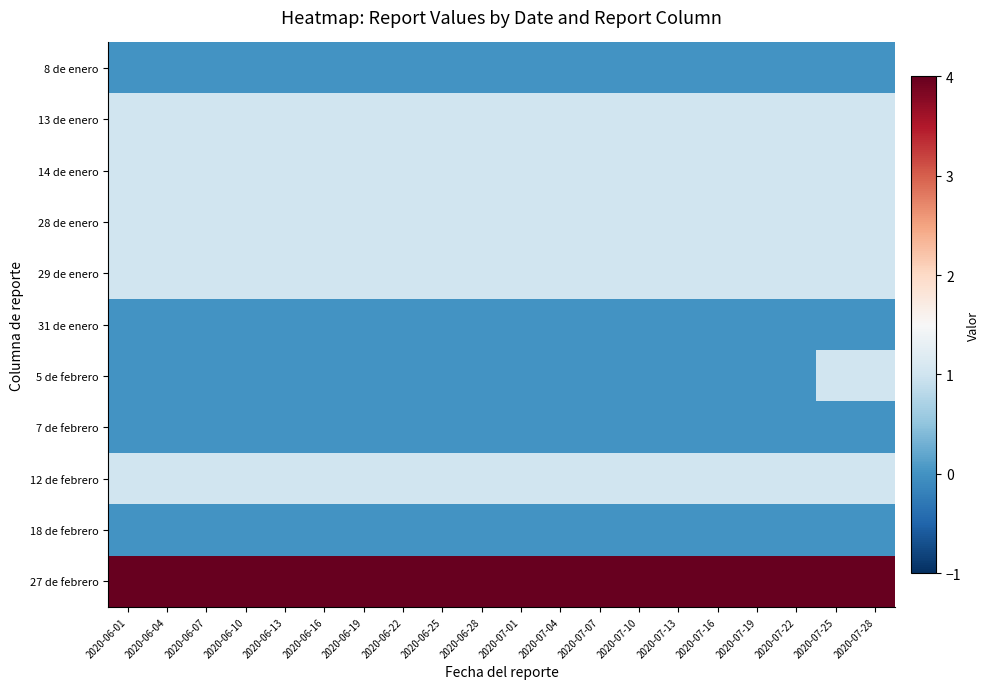

What is the greatest value displayed?

4